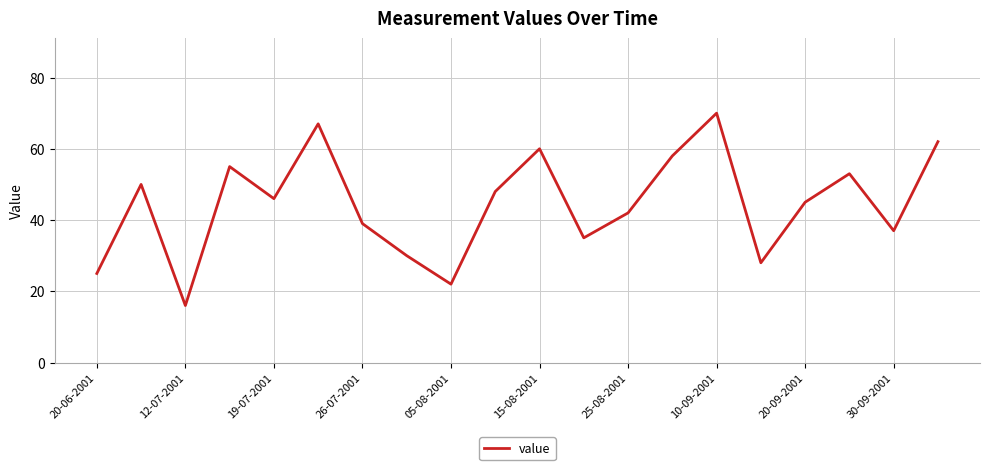

What is the maximum value shown in the chart?

70